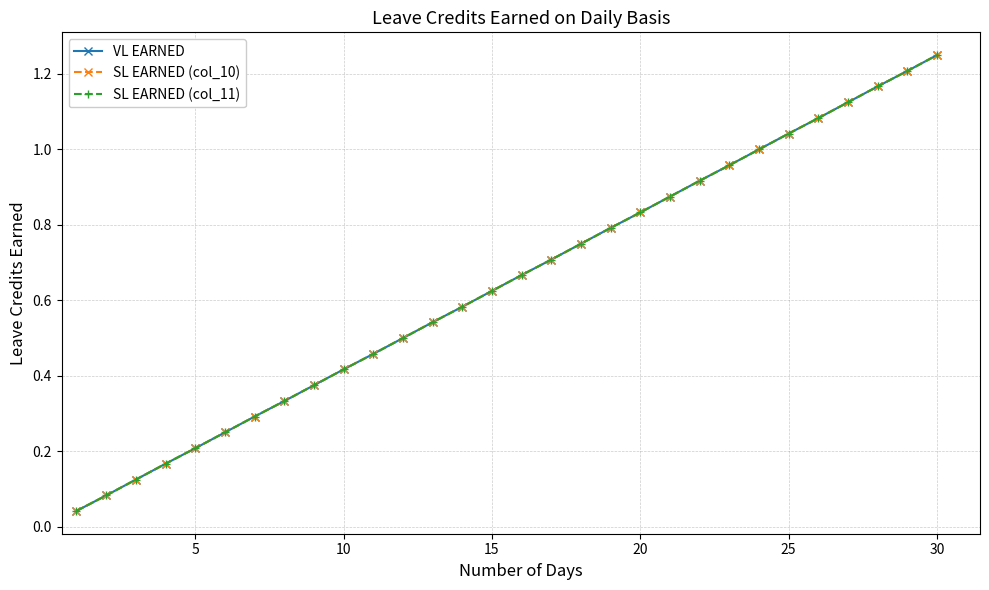

Does the chart have visible grid lines?

Yes